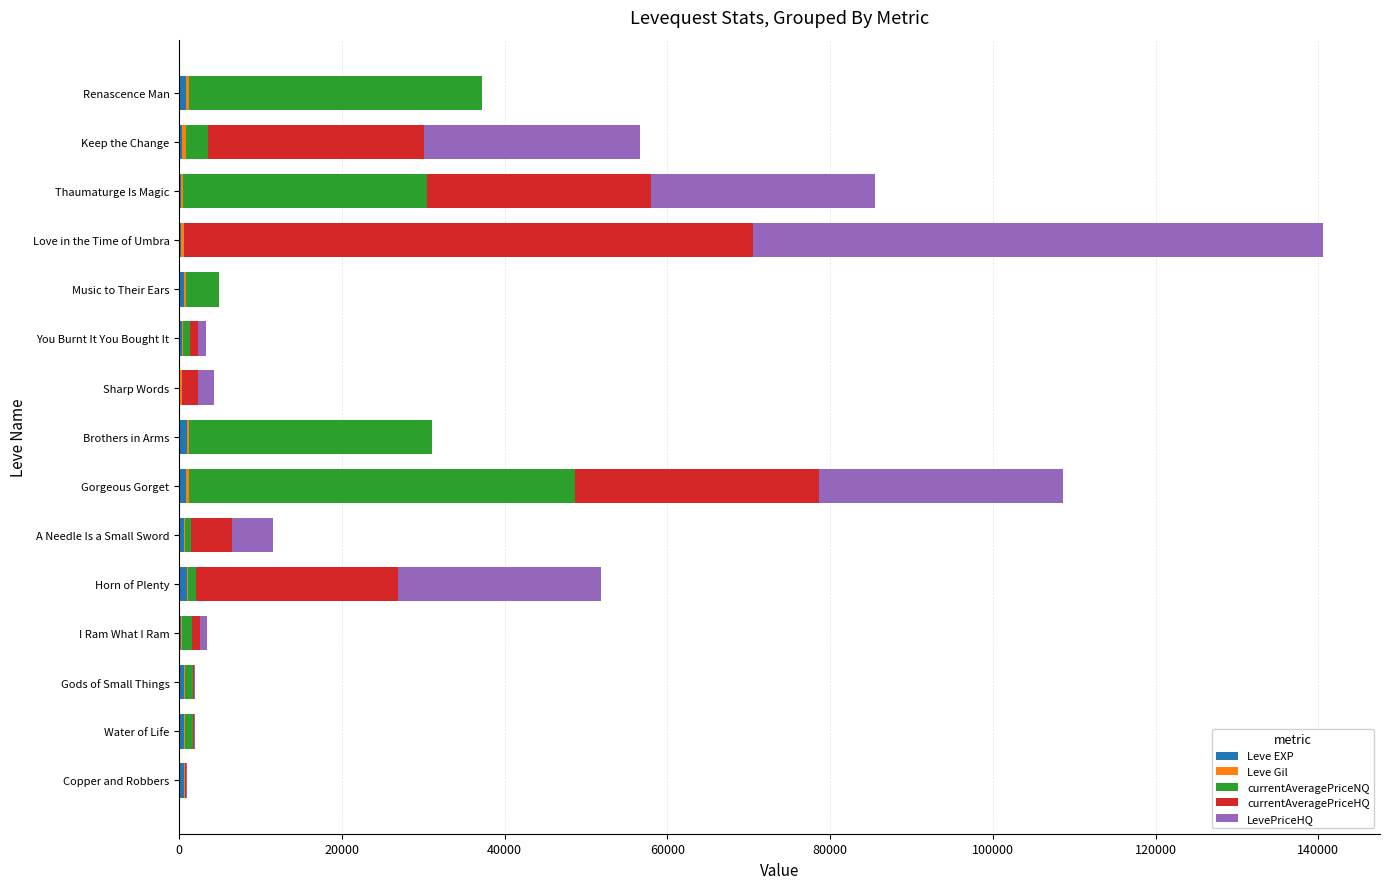

At which category is the sum across all series the highest?

Love in the Time of Umbra